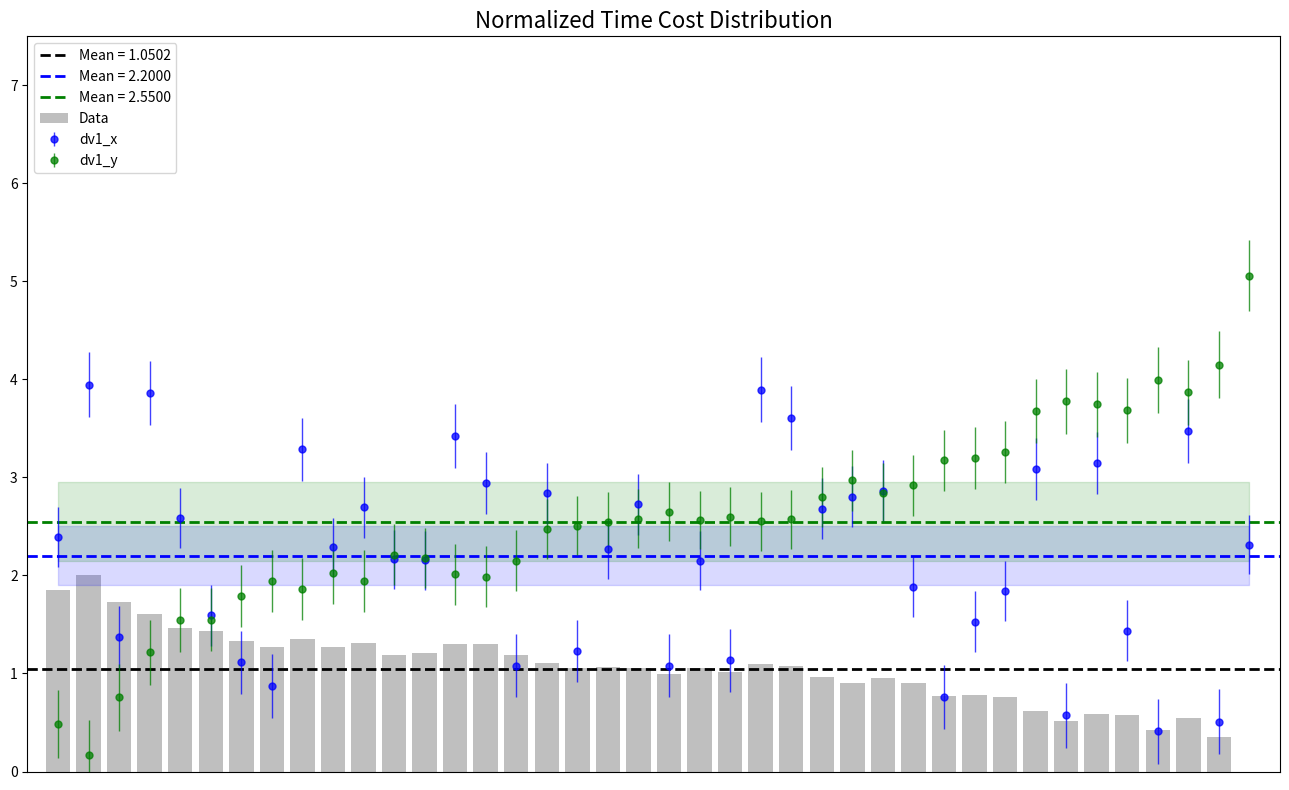

Are the bars grouped side by side (vs. stacked)?

No